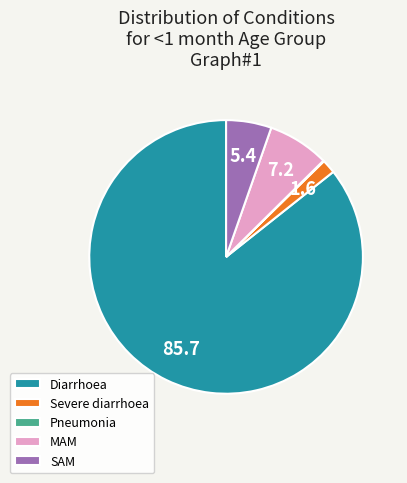

Is there any slice that represents more than half of the pie?

Yes